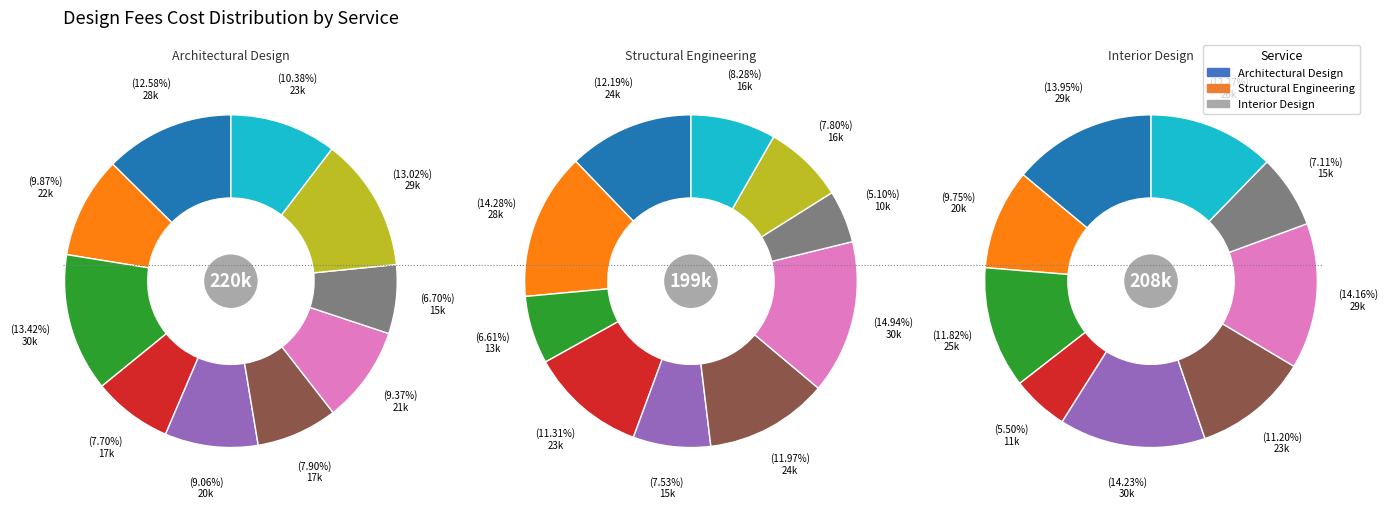

To the nearest percent, what percentage of the pie is Affordable Housing?

9%